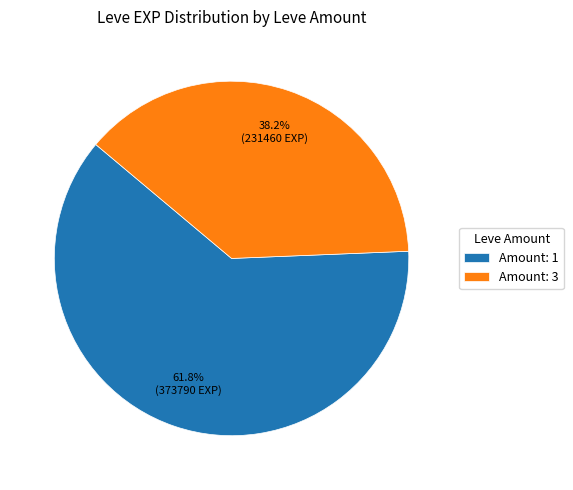

What is the largest slice in the pie chart?

Amount: 1